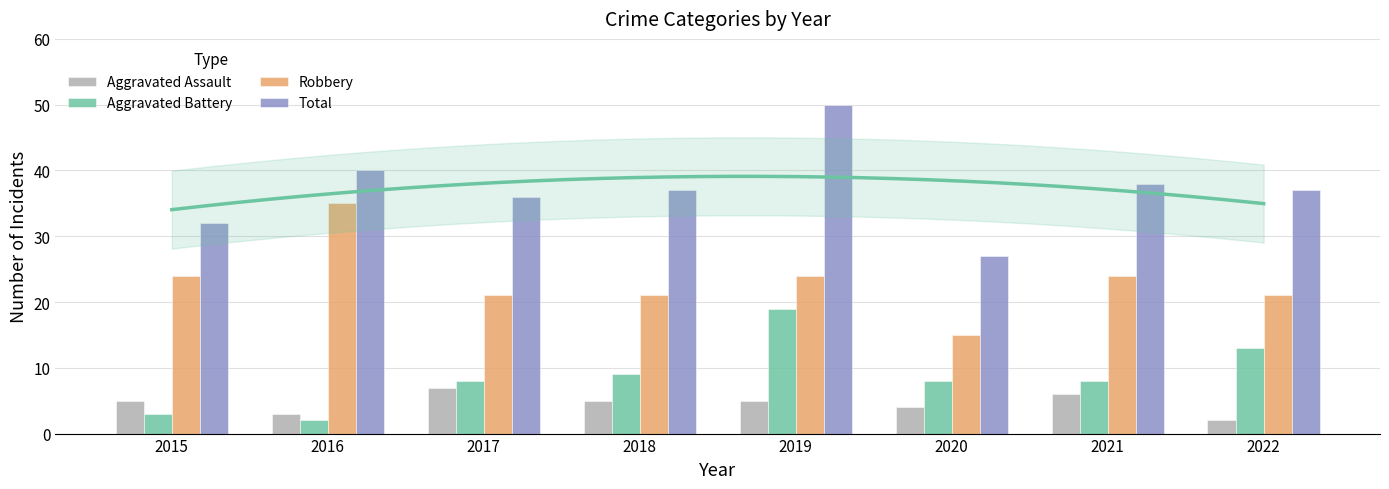

Reading left to right, transcribe all the data shown in this chart.

Aggravated Assault: 5	3	7	5	5	4	6	2
Aggravated Battery: 3	2	8	9	19	8	8	13
Robbery: 24	35	21	21	24	15	24	21
Total: 32	40	36	37	50	27	38	37